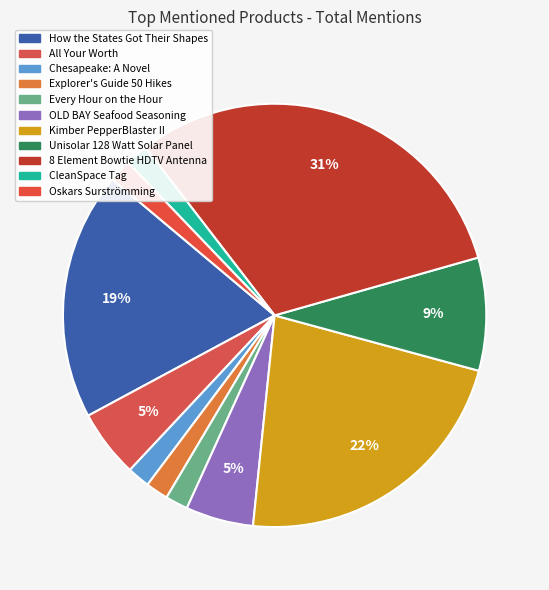

Does How the States Got Their Shapes account for over 50% of the chart?

No